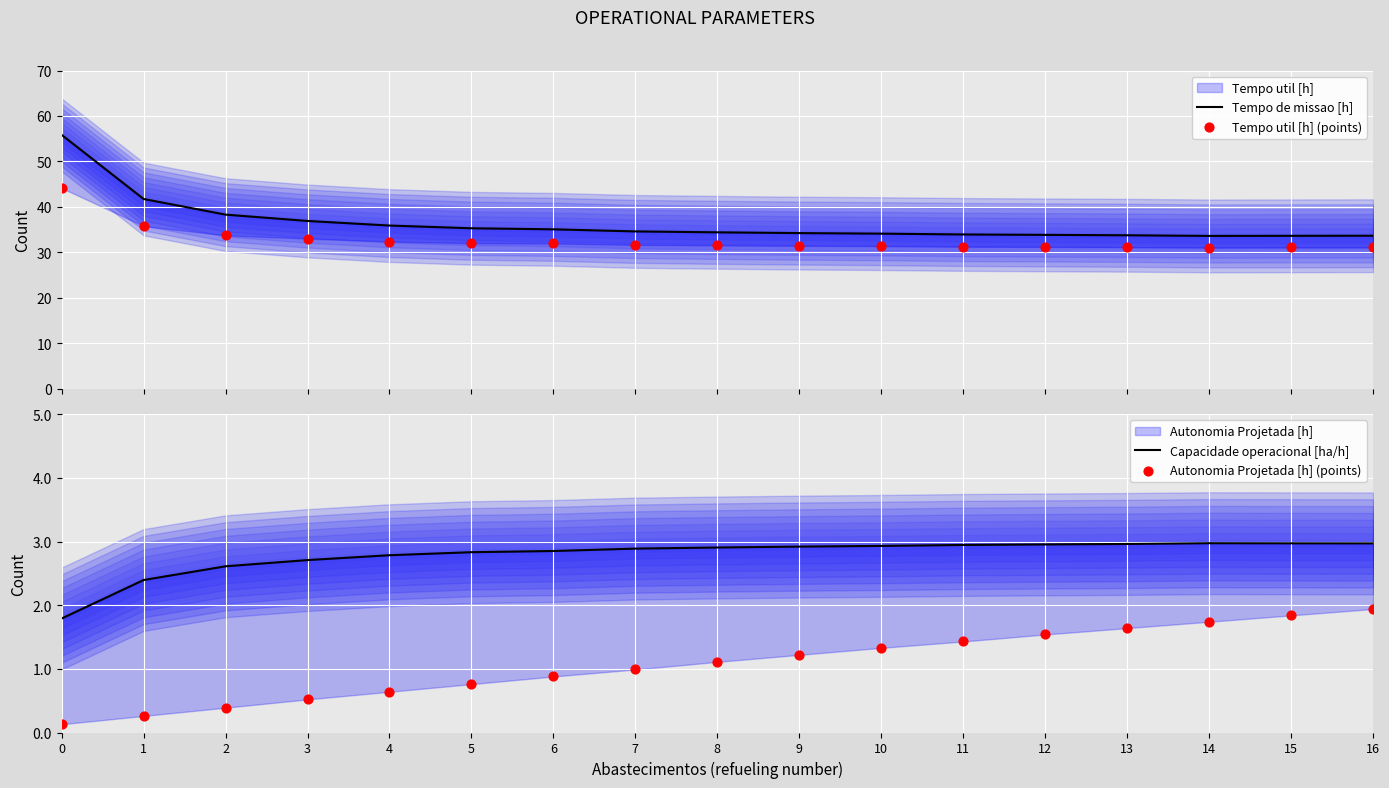

At how many categories does at least one series exceed 14?

17